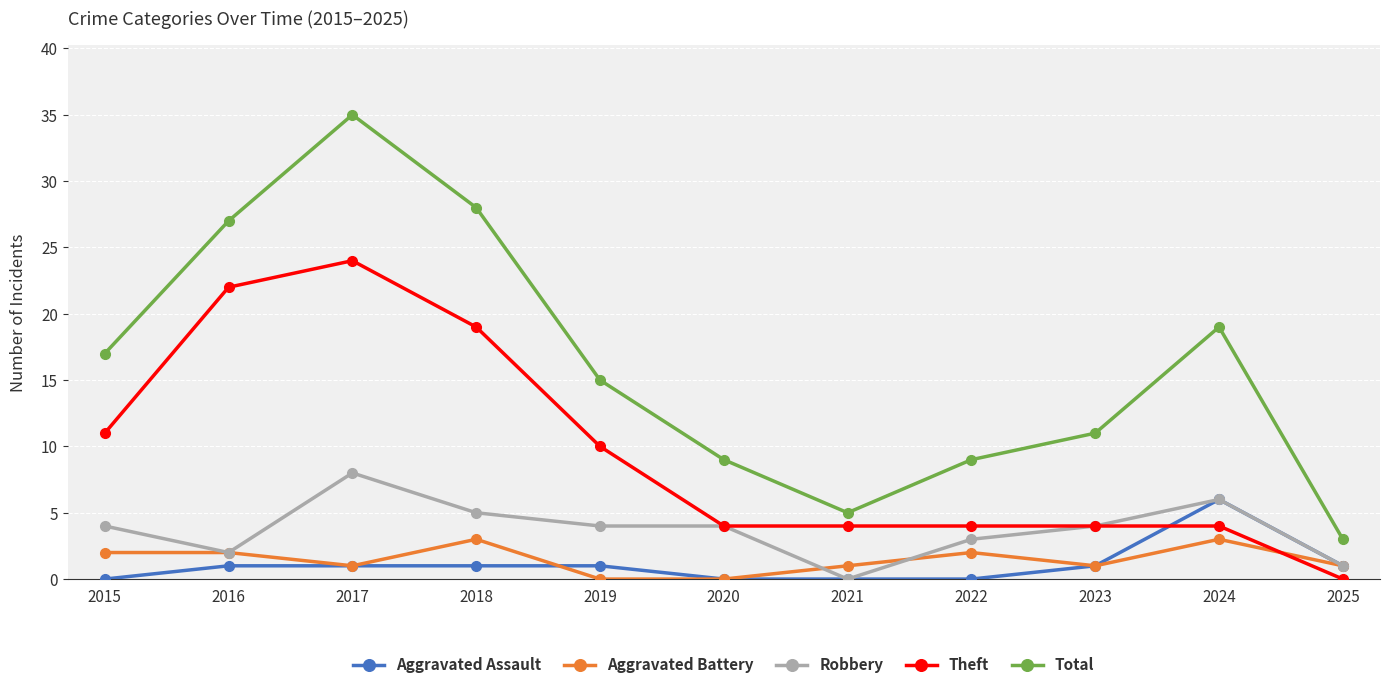

What are all the series names shown in the legend?

Aggravated Assault, Aggravated Battery, Robbery, Theft, Total